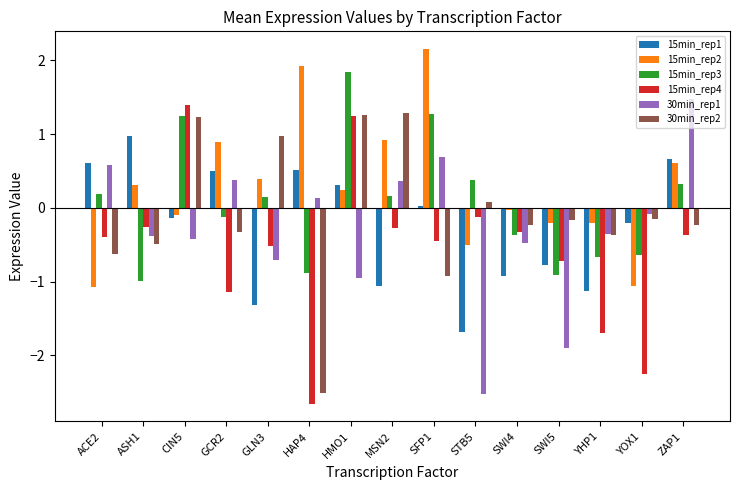

What is the difference between the highest and lowest values at SWI5?

1.7